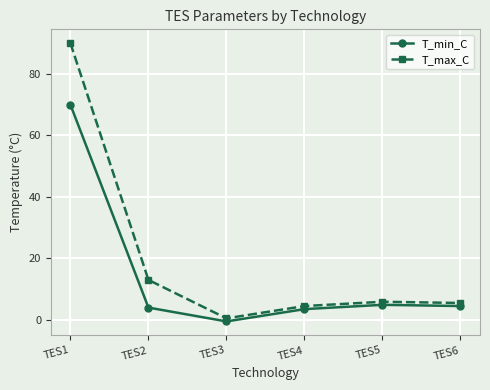

Is it true that T_max_C equals 0.5 at TES3?

True